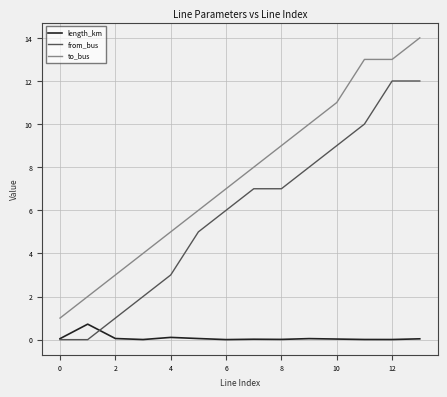

What is the lowest value of the to_bus series?

1.0